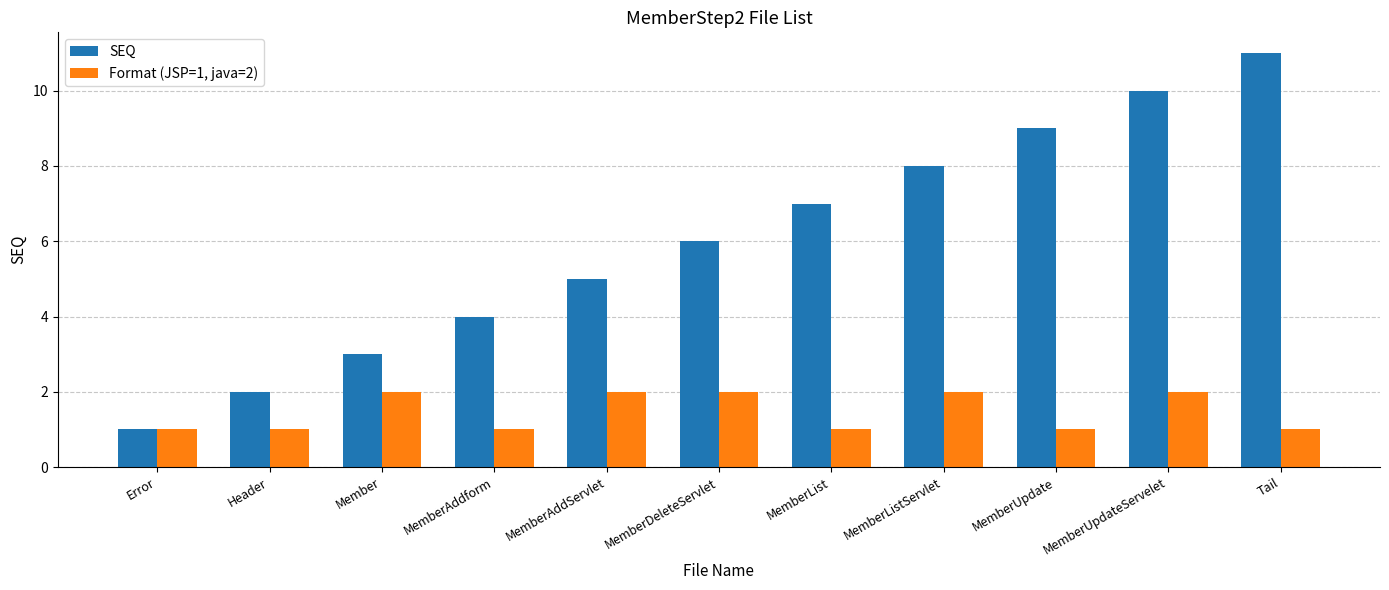

Rank the series by their average value, from lowest to highest.

Format (JSP=1, java=2), SEQ